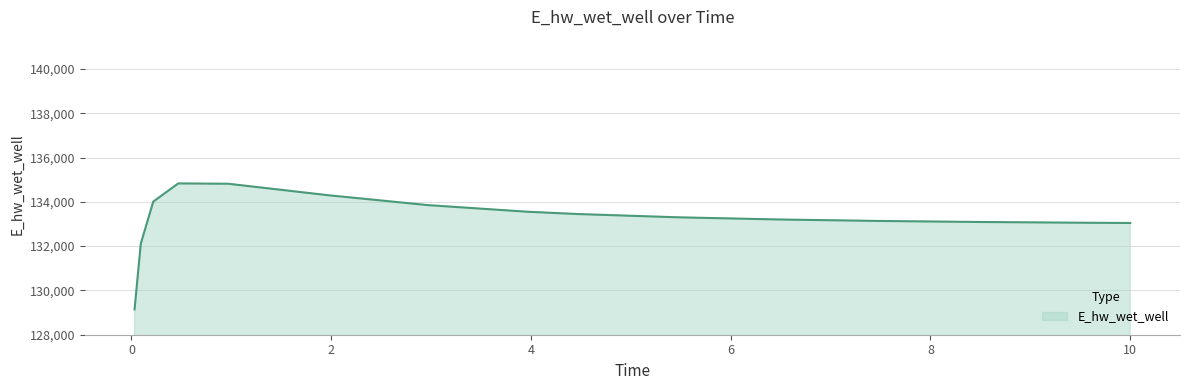

Does the chart display data point markers on the line(s)?

No